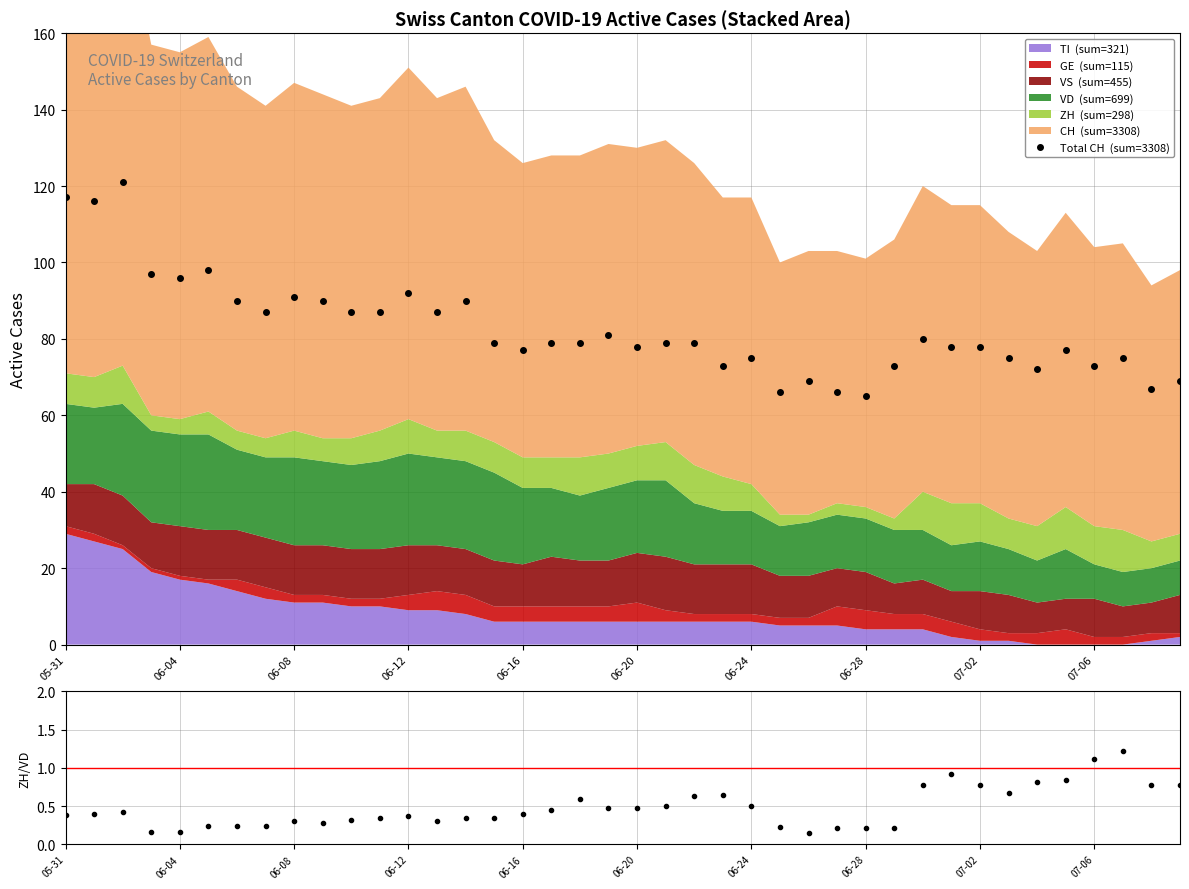

What is the sum of all Total CH values?

3308.0